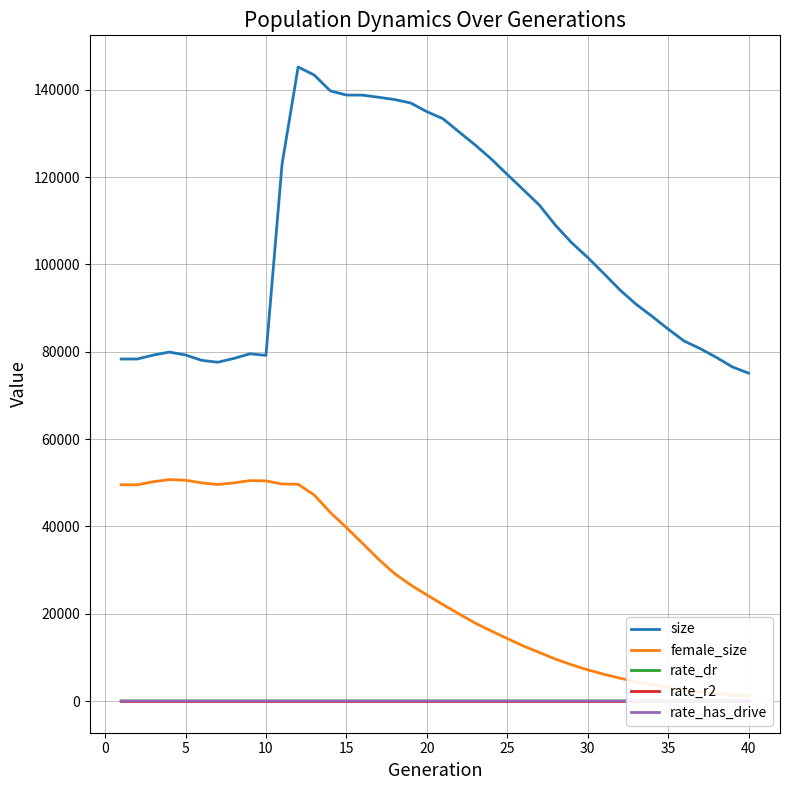

True or false: size and rate_r2 intersect in this chart.

False